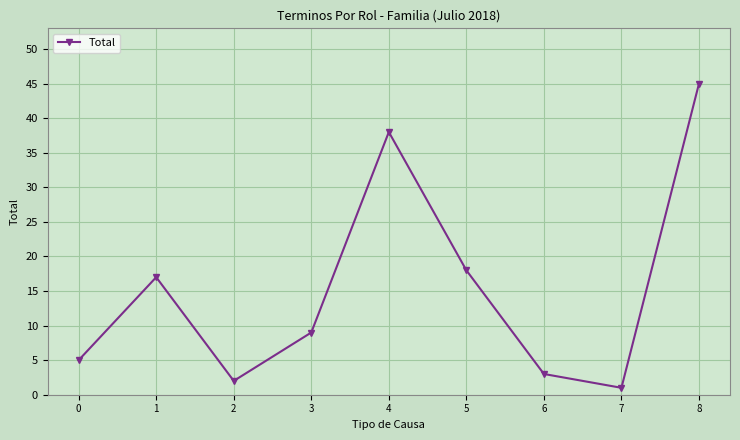

Is it true that the value at 3 is 9?

True